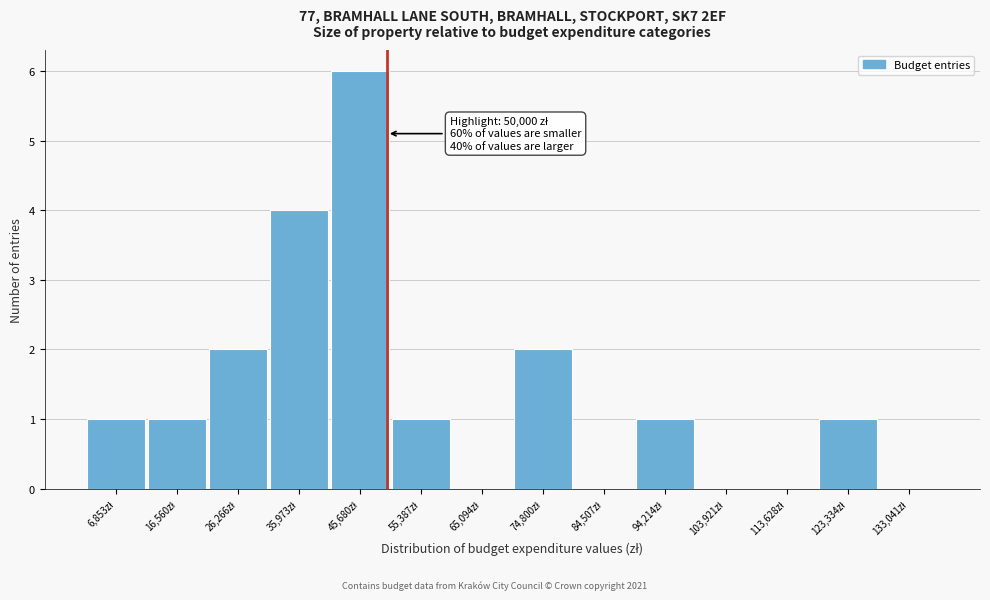

Which range on the x-axis has the tallest bar?

41000 to 51000